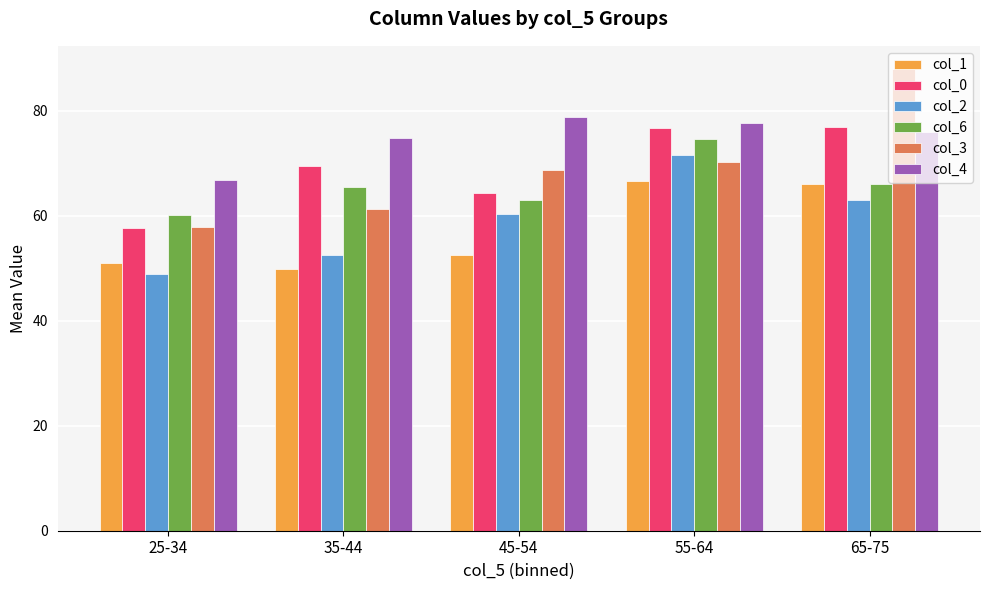

What is the label of the 4th bar from the left?

55-64